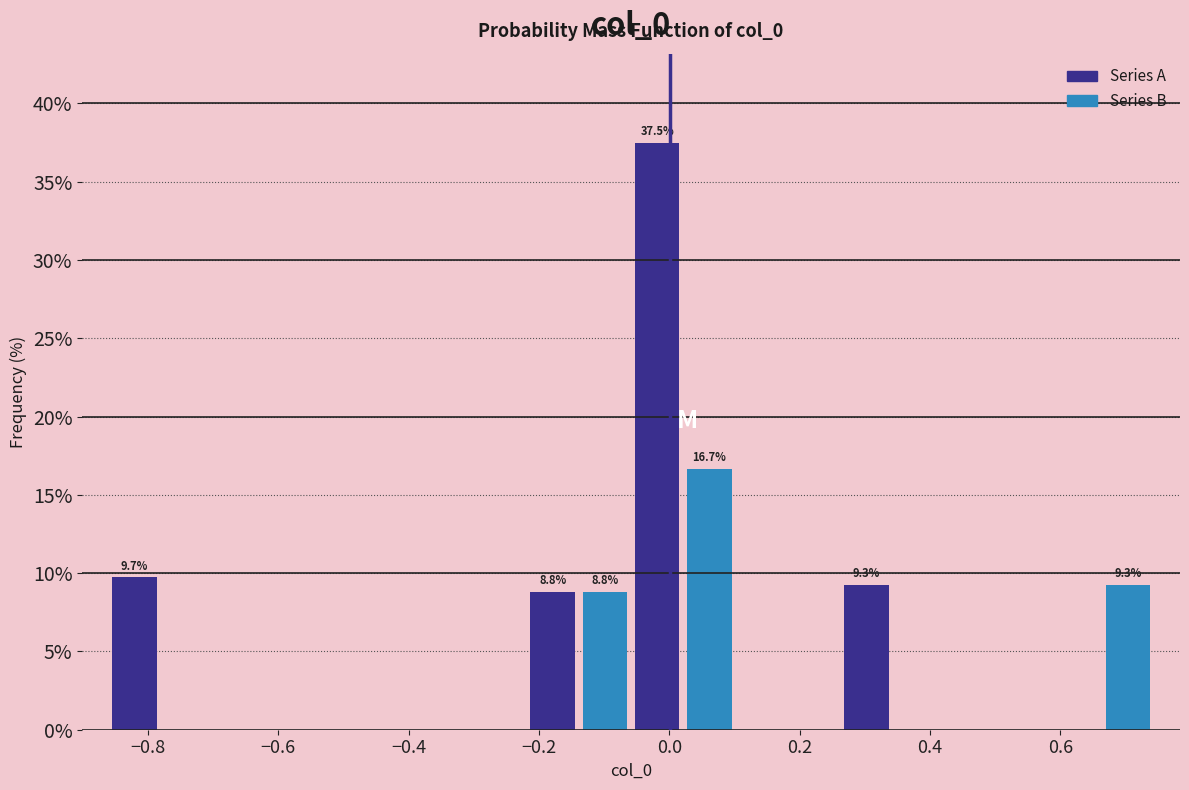

Which range on the x-axis has the tallest bar?

-0.06 to 0.02